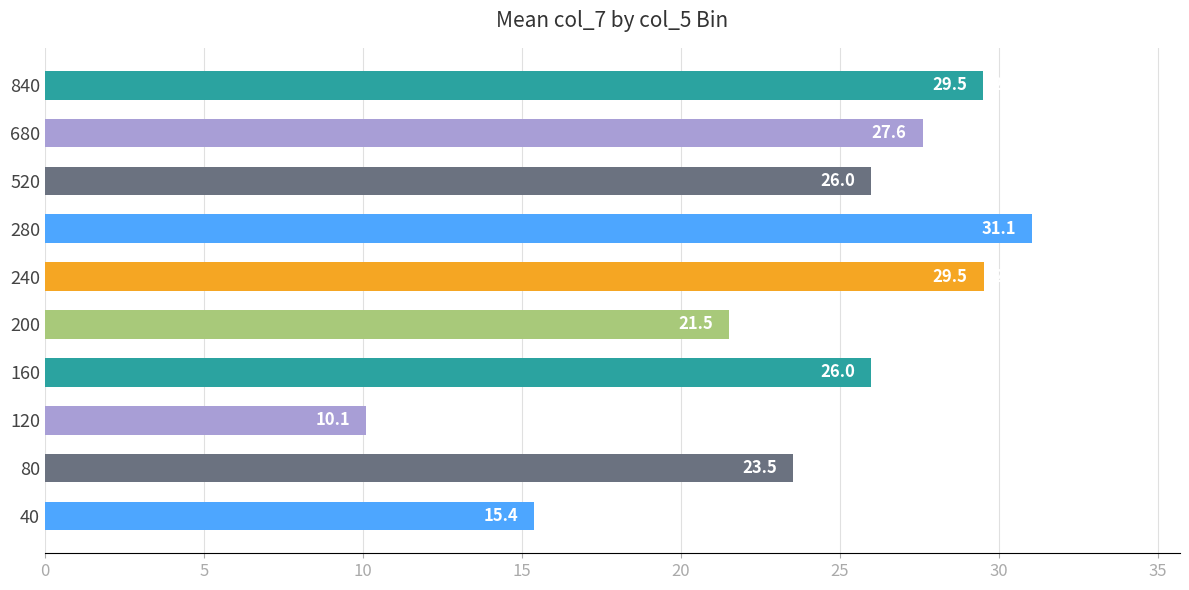

At which label is the value closest to 20?

200